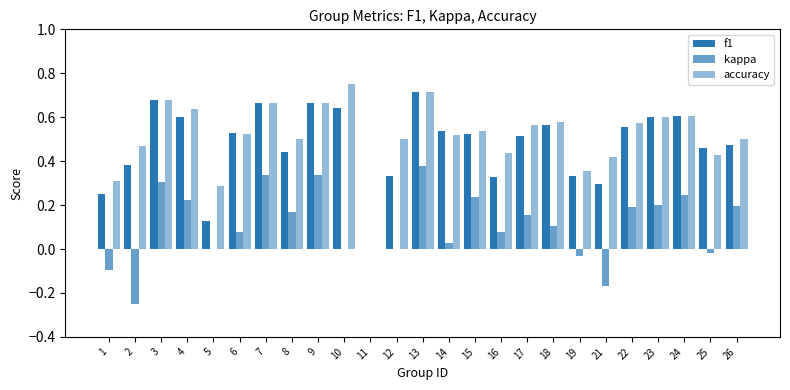

Between 1 and 21, which series saw the biggest shift?

accuracy